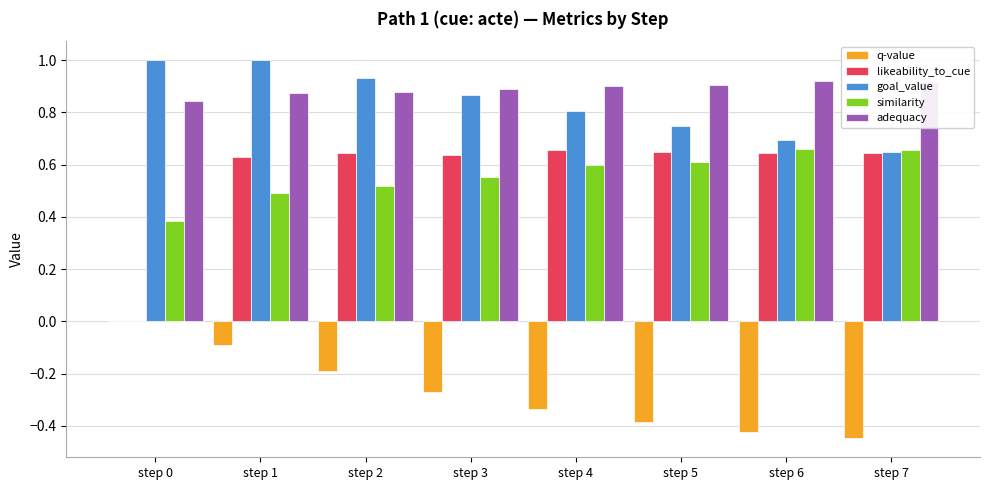

What is the greatest value displayed?

1.0